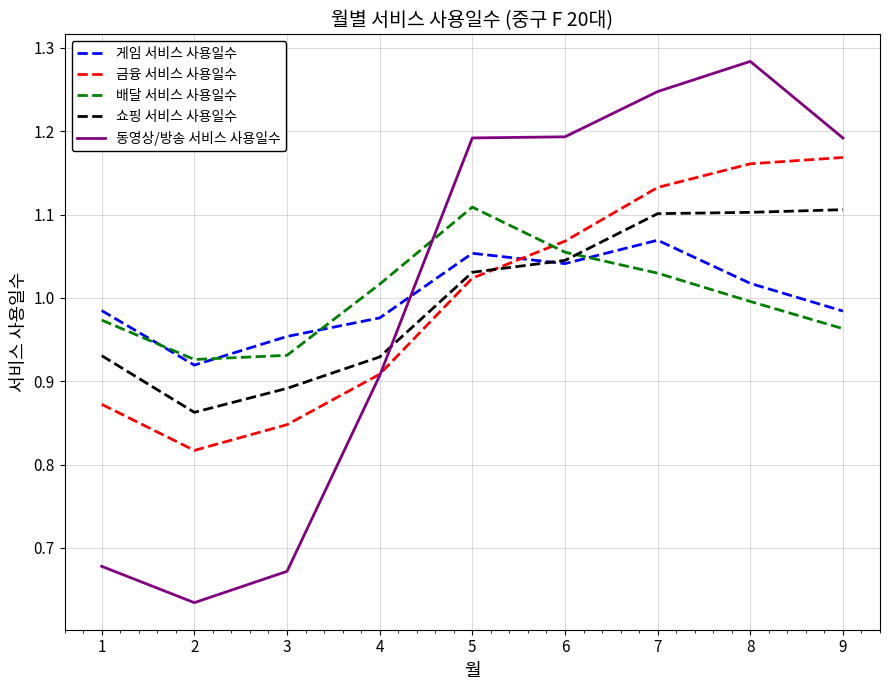

What is the difference between the highest and lowest values at 3?

0.3